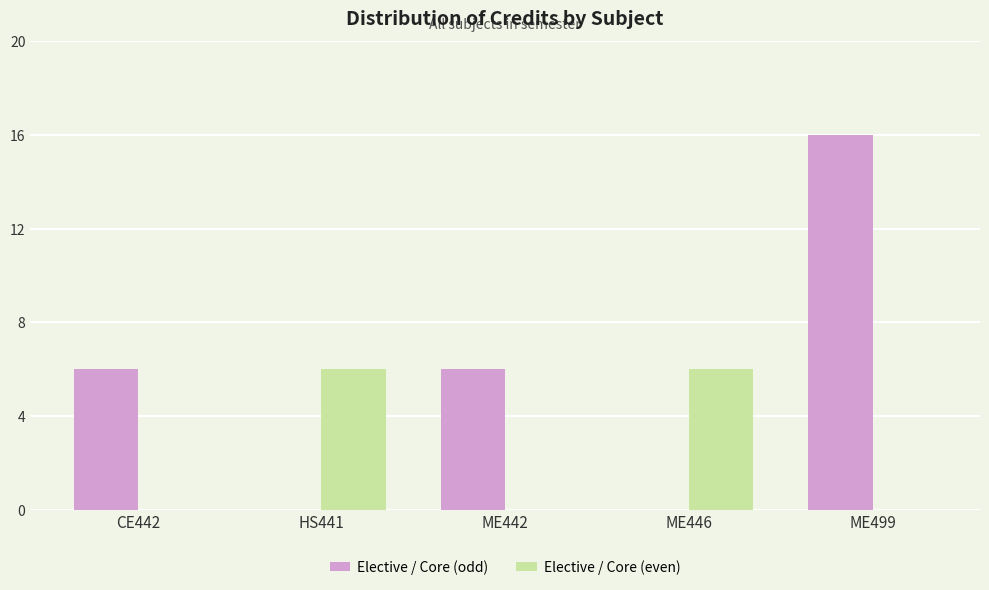

True or false: Elective / Core (odd) has a value of 6 at CE442.

True